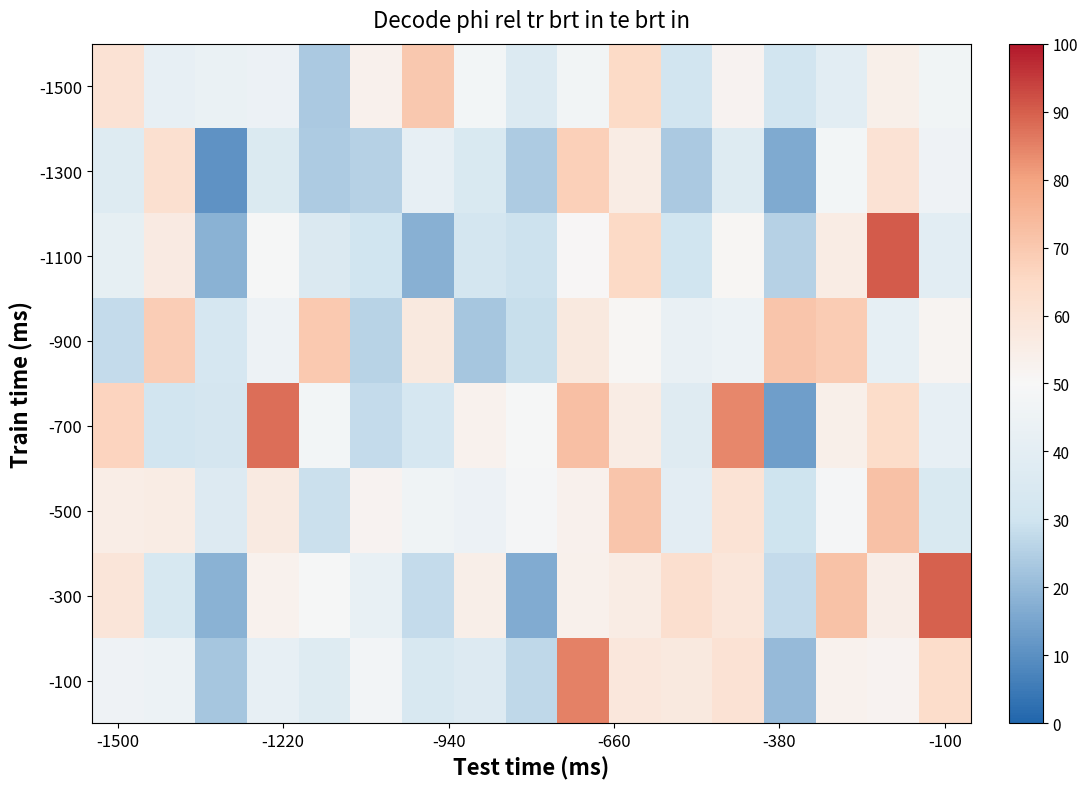

Reading right to left, what are all the values shown in this chart?

-1500: 46.5	54.3	39.4	30.7	52.0	30.5	64.5	47.1	36.1	47.8	70.1	53.5	23.5	44.4	43.7	41.9	60.7
-1300: 45.3	60.7	47.9	16.1	37.3	23.7	55.6	67.8	24.0	34.5	42.2	25.7	24.2	35.7	10.9	62.1	37.0
-1100: 39.2	90.6	55.6	25.5	50.8	30.2	65.0	50.7	29.5	31.7	17.8	30.4	35.4	48.8	18.2	56.3	41.3
-900: 51.8	41.4	69.1	70.8	44.9	42.9	51.0	57.3	28.8	23.0	57.3	25.9	69.6	45.3	33.1	68.5	27.8
-700: 41.9	63.8	54.3	13.5	84.2	37.8	55.8	72.3	49.3	53.1	33.0	28.0	47.8	87.5	32.2	30.7	66.8
-500: 34.5	72.1	48.8	29.8	60.5	39.5	70.9	53.4	48.6	44.4	45.8	52.1	29.0	56.9	36.5	55.5	55.2
-300: 89.8	55.0	71.7	28.0	58.7	62.3	55.5	53.8	16.7	54.5	27.9	42.3	48.9	53.0	18.1	33.4	59.3
-100: 63.5	52.1	52.8	20.0	60.9	57.1	58.6	85.1	27.2	36.5	33.8	47.6	37.4	41.8	22.8	44.9	45.6